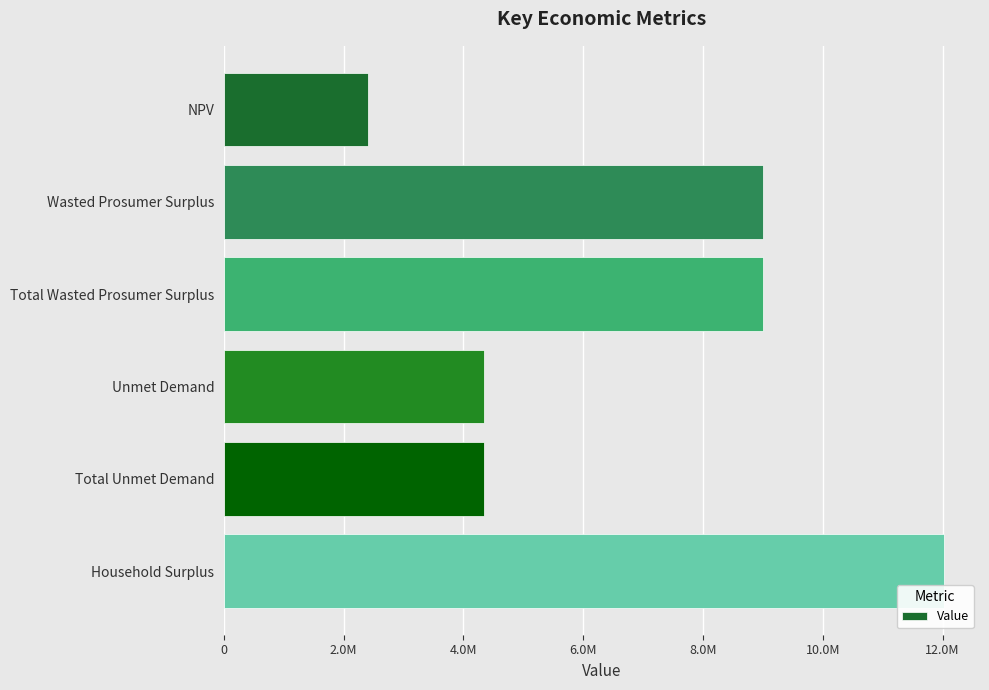

At which category does the chart reach its peak across all series?

Household Surplus